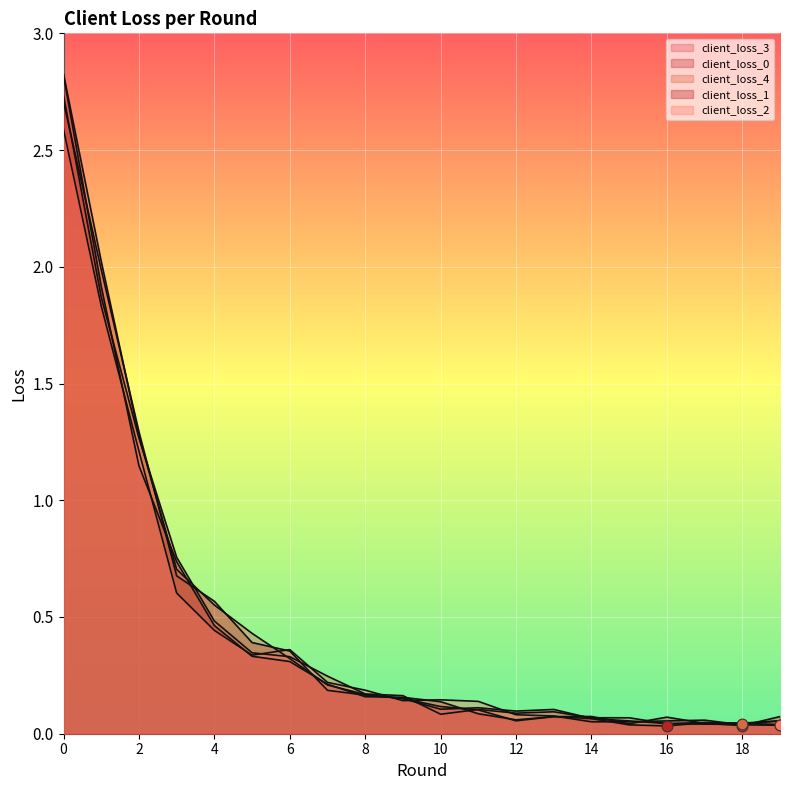

Which series contains the highest Y value?

client_loss_3